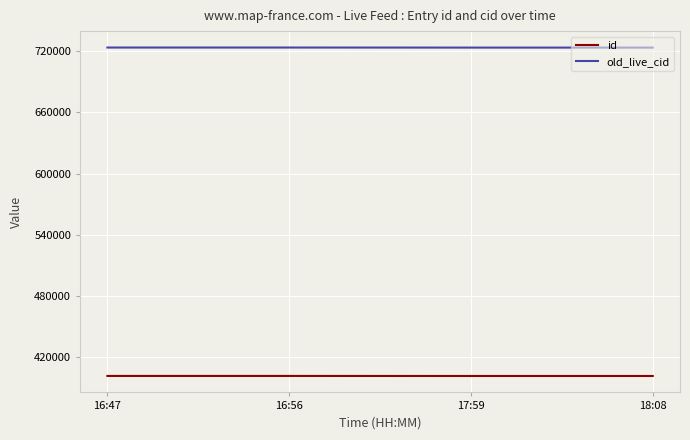

At how many categories does at least one series exceed 471537?

4